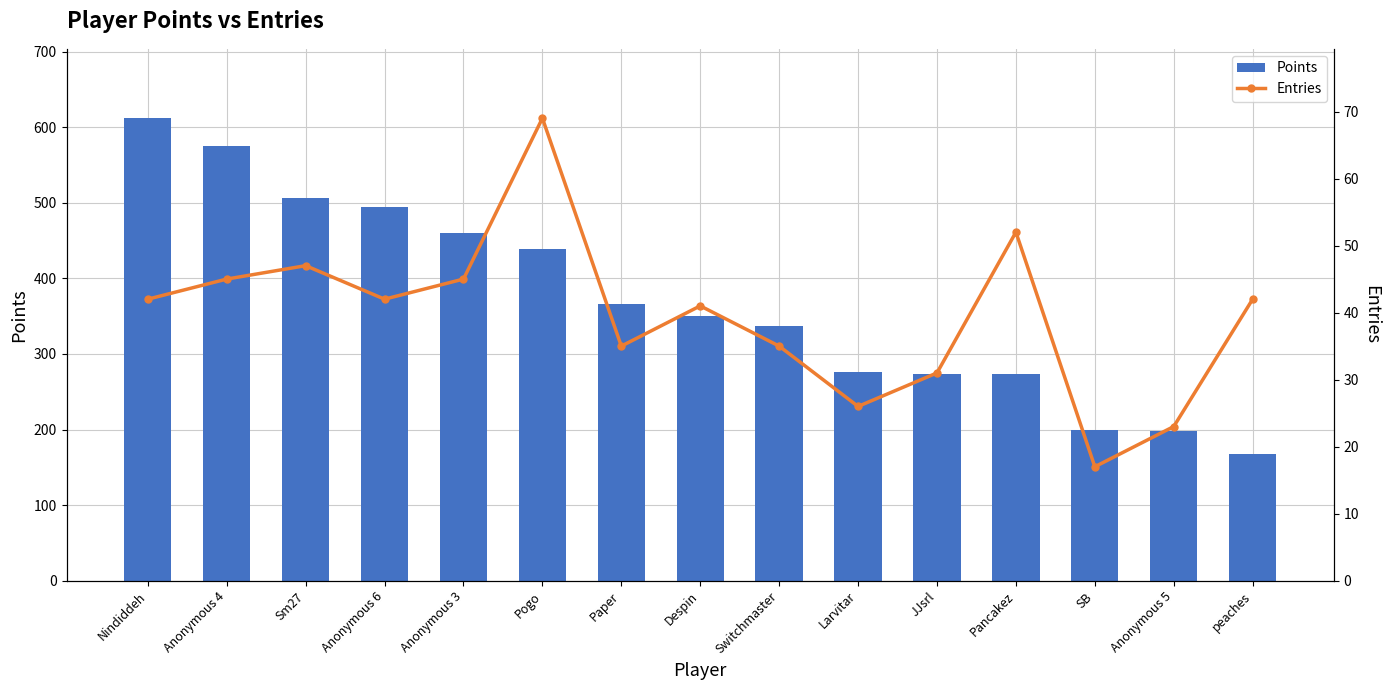

Is it true that Points equals 199 at SB?

True